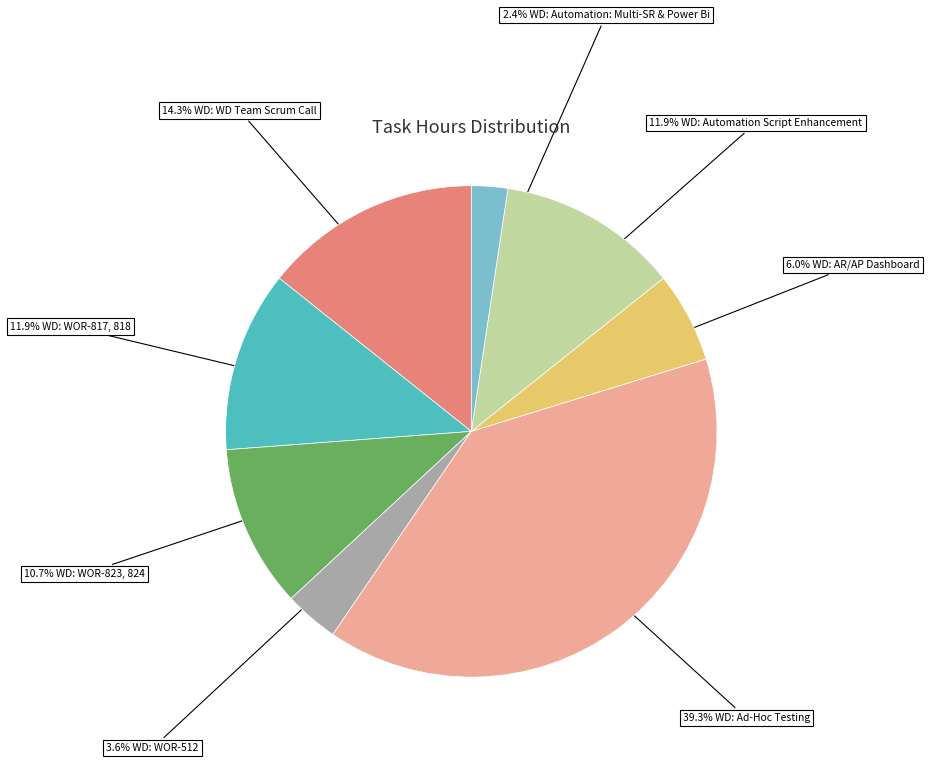

Is there any slice that represents more than half of the pie?

No